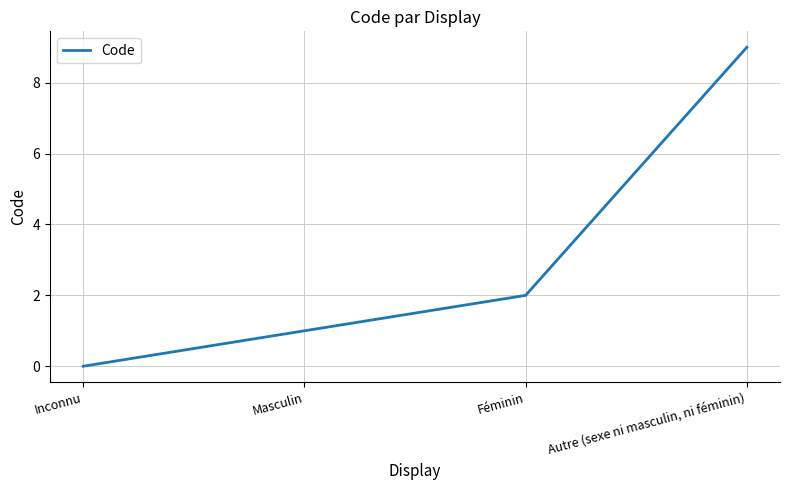

What is the maximum value shown in the chart?

9